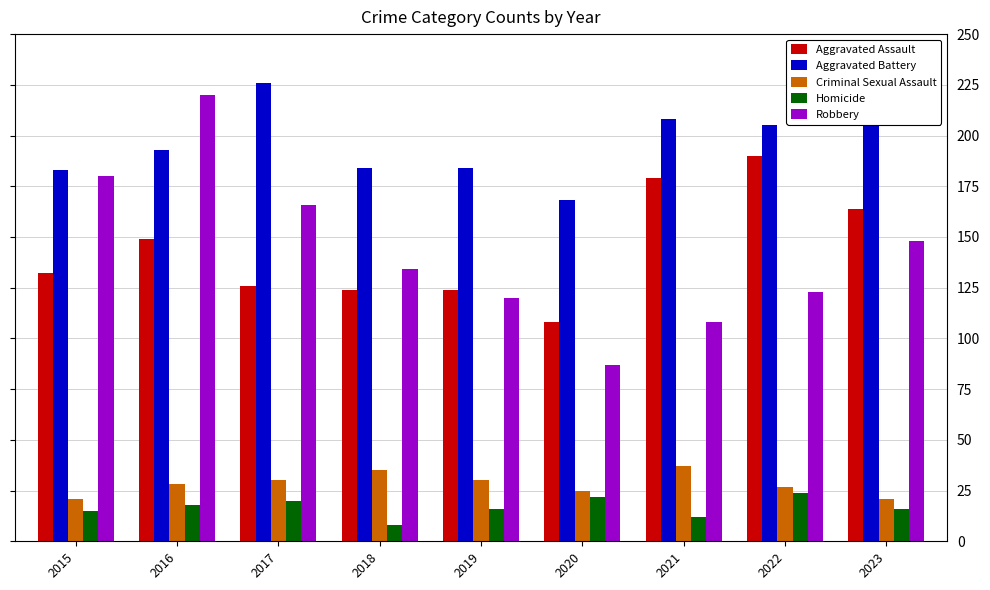

At which category is the sum across all series the highest?

2016